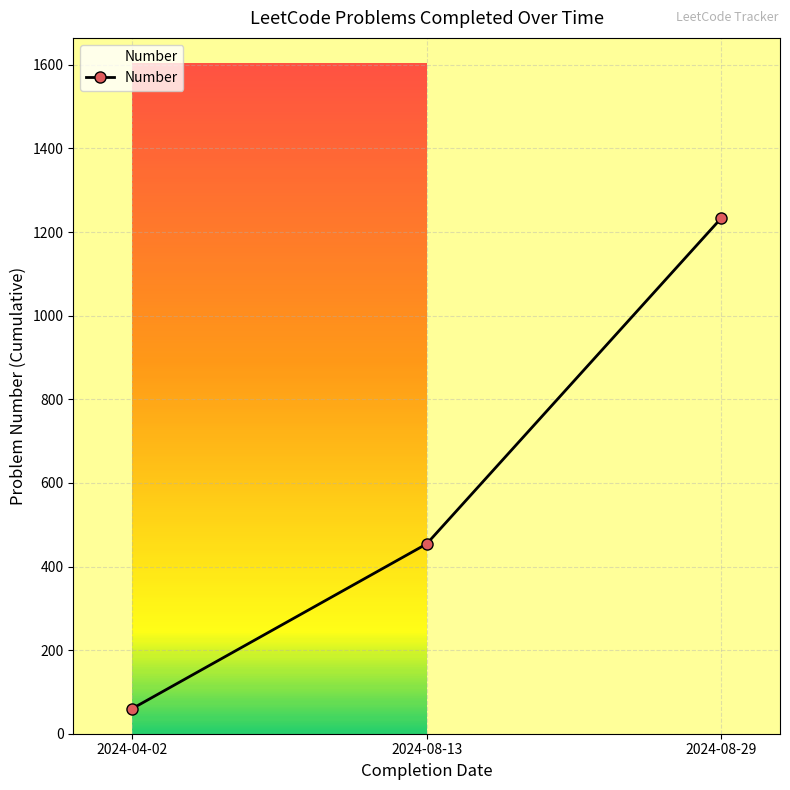

What is the value of the 1st point from the left?

60